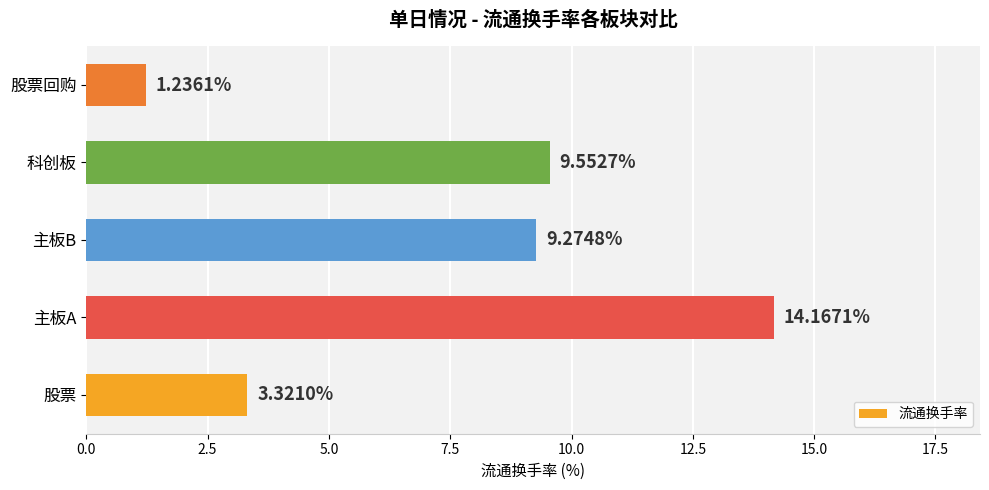

Which label corresponds to the smallest value in the chart?

股票回购